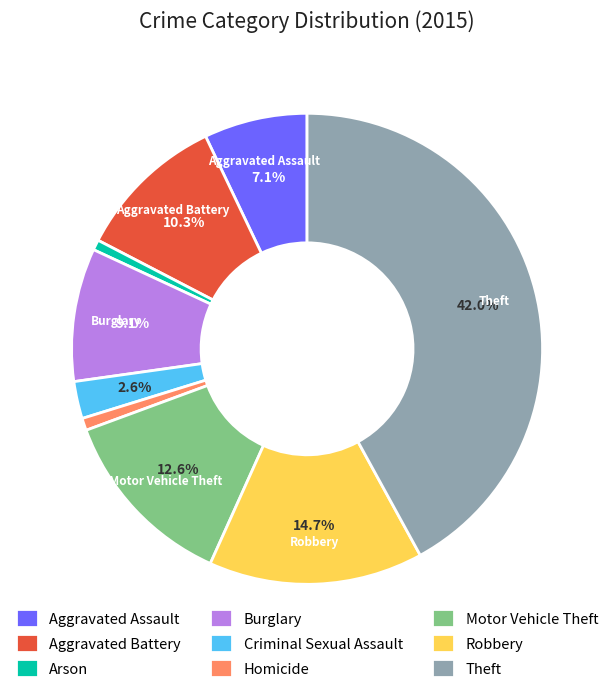

Does Criminal Sexual Assault represent more than half of the total?

No